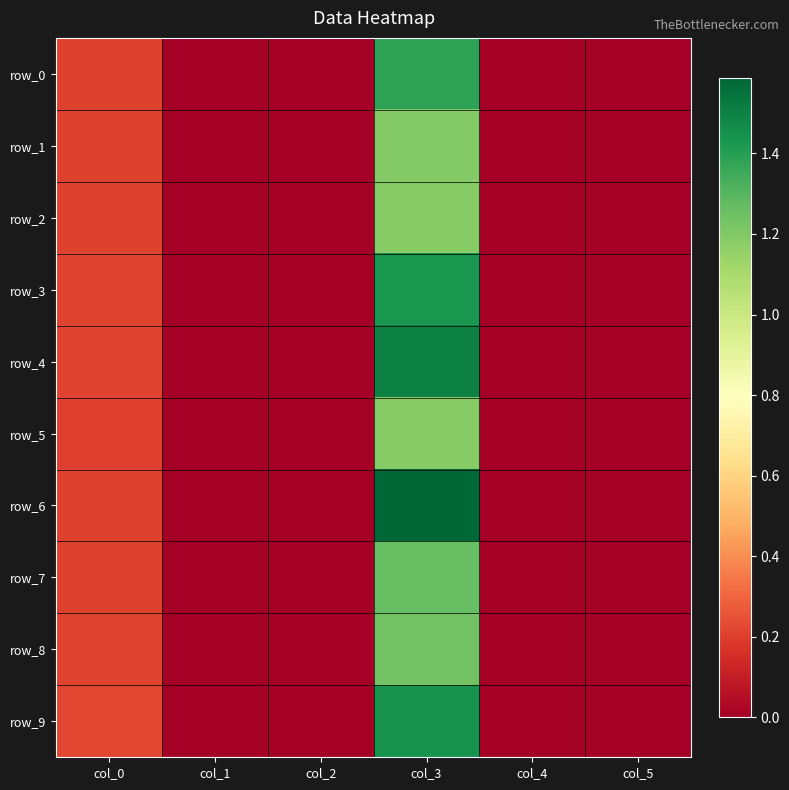

Reading left to right, what are all the values shown in this chart?

row_0: col_0=0.2	col_1=0.0	col_2=0.0	col_3=1.4	col_4=0.0	col_5=0.0
row_1: col_0=0.2	col_1=0.0	col_2=0.0	col_3=1.2	col_4=0.0	col_5=0.0
row_2: col_0=0.2	col_1=0.0	col_2=0.0	col_3=1.2	col_4=0.0	col_5=0.0
row_3: col_0=0.2	col_1=0.0	col_2=0.0	col_3=1.4	col_4=0.0	col_5=0.0
row_4: col_0=0.2	col_1=0.0	col_2=0.0	col_3=1.5	col_4=0.0	col_5=0.0
row_5: col_0=0.2	col_1=0.0	col_2=0.0	col_3=1.2	col_4=0.0	col_5=0.0
row_6: col_0=0.2	col_1=0.0	col_2=0.0	col_3=1.6	col_4=0.0	col_5=0.0
row_7: col_0=0.2	col_1=0.0	col_2=0.0	col_3=1.3	col_4=0.0	col_5=0.0
row_8: col_0=0.2	col_1=0.0	col_2=0.0	col_3=1.2	col_4=0.0	col_5=0.0
row_9: col_0=0.2	col_1=0.0	col_2=0.0	col_3=1.4	col_4=0.0	col_5=0.0